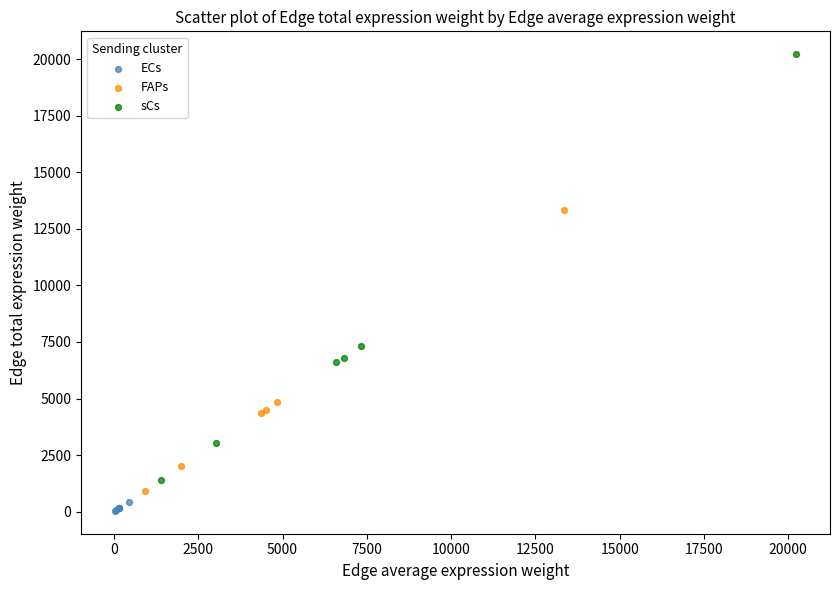

Which series contains the highest Y value?

sCs